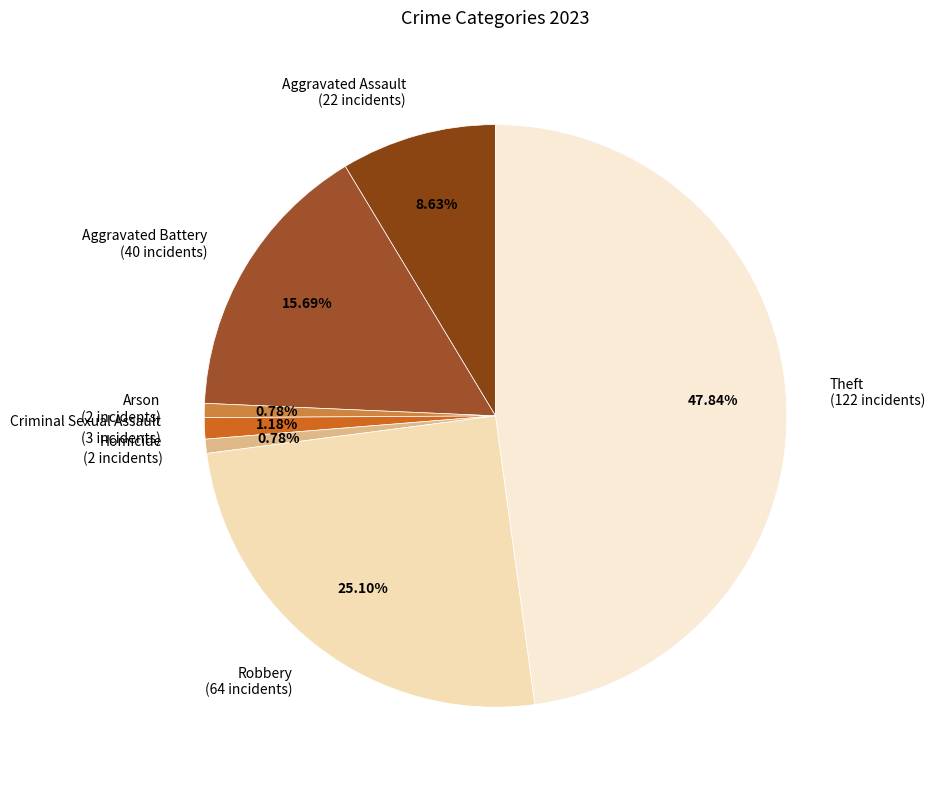

Is there a majority slice in this chart?

No